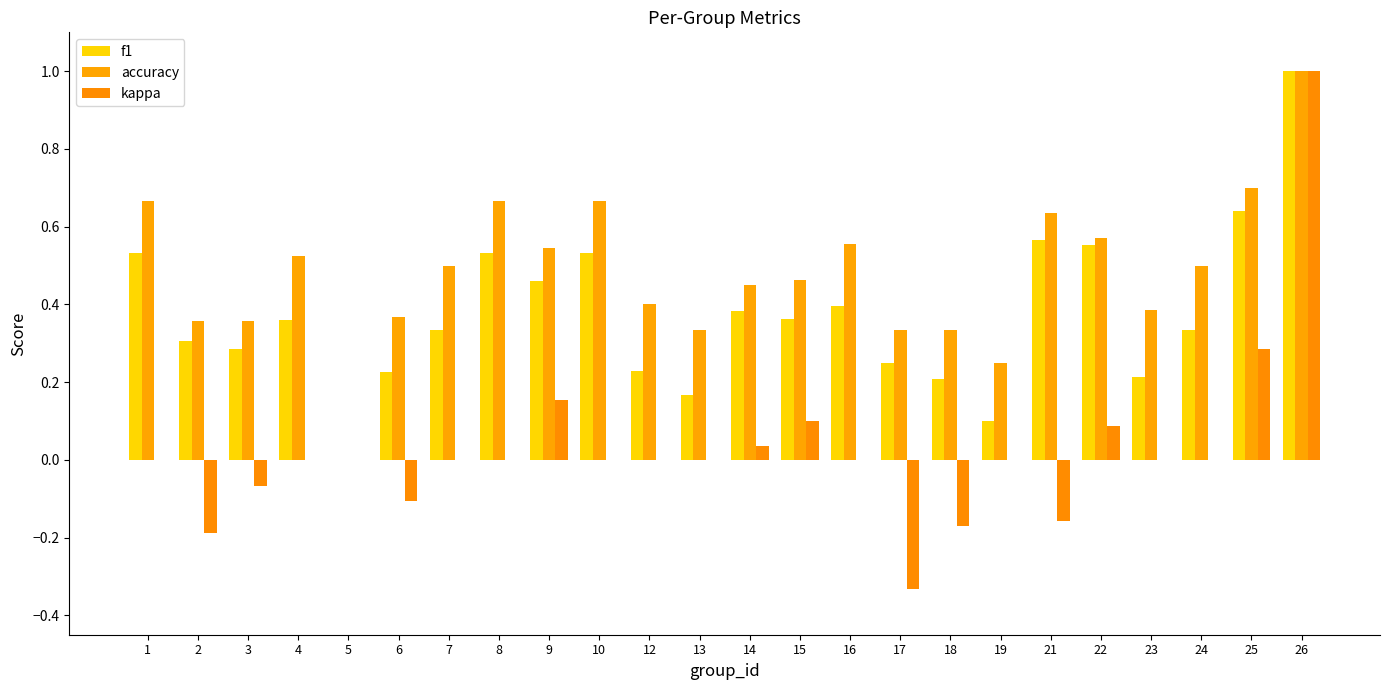

How many values in accuracy are above zero?

23